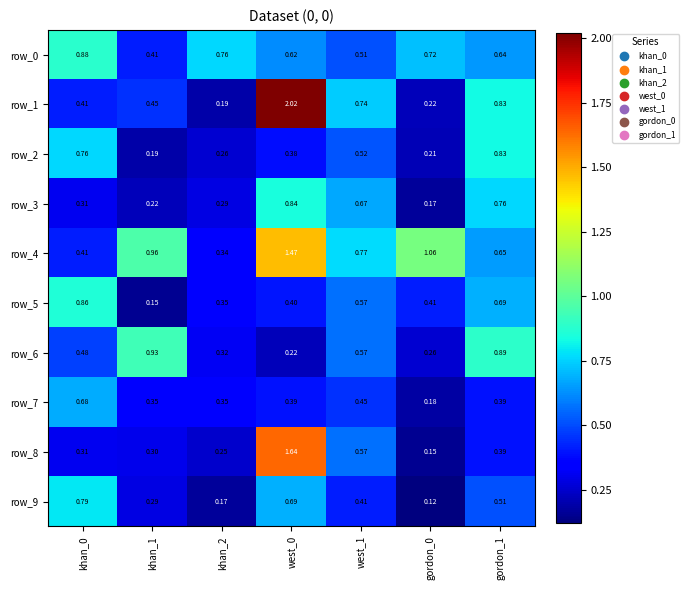

What is the average value of the row_7 series?

0.4